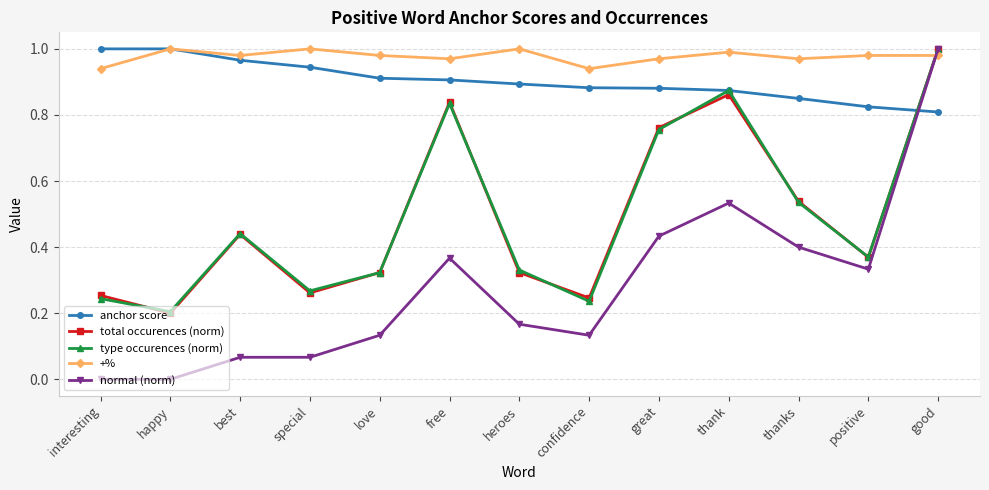

What position from the left is interesting?

1